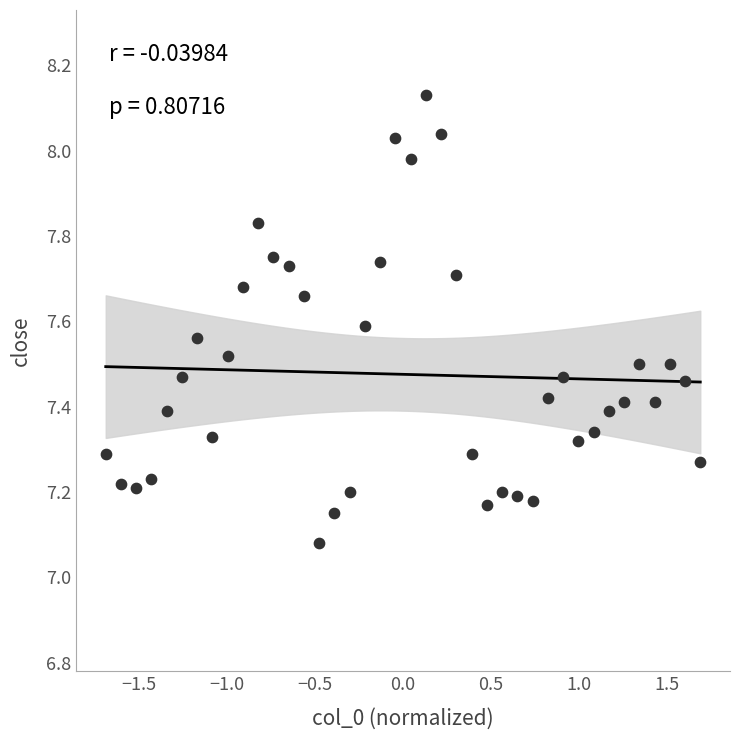

What is the range of X values (max minus min)?

3.4